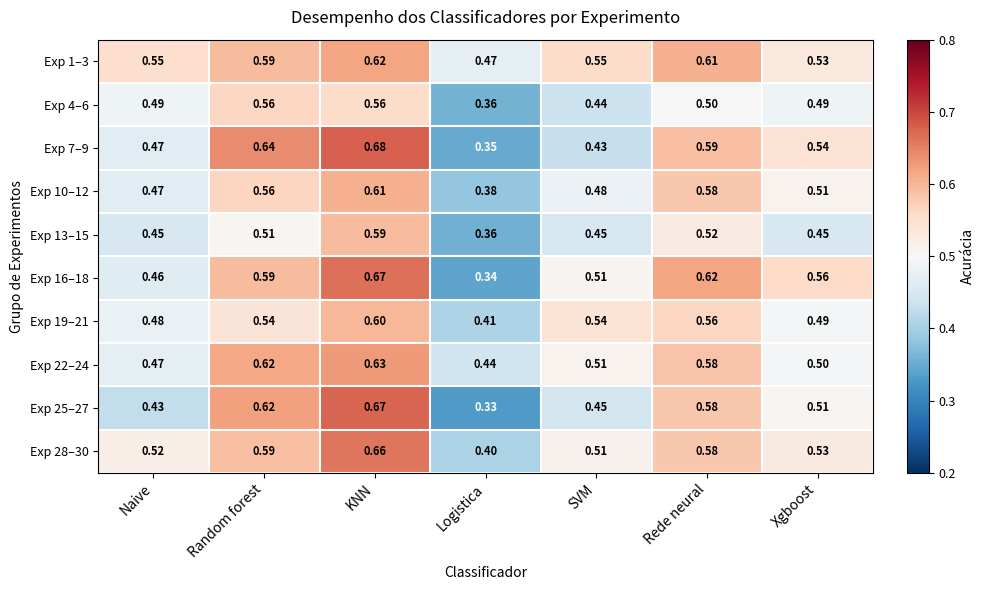

Where is Exp 1–3 nearest to the value 0?

Logistica